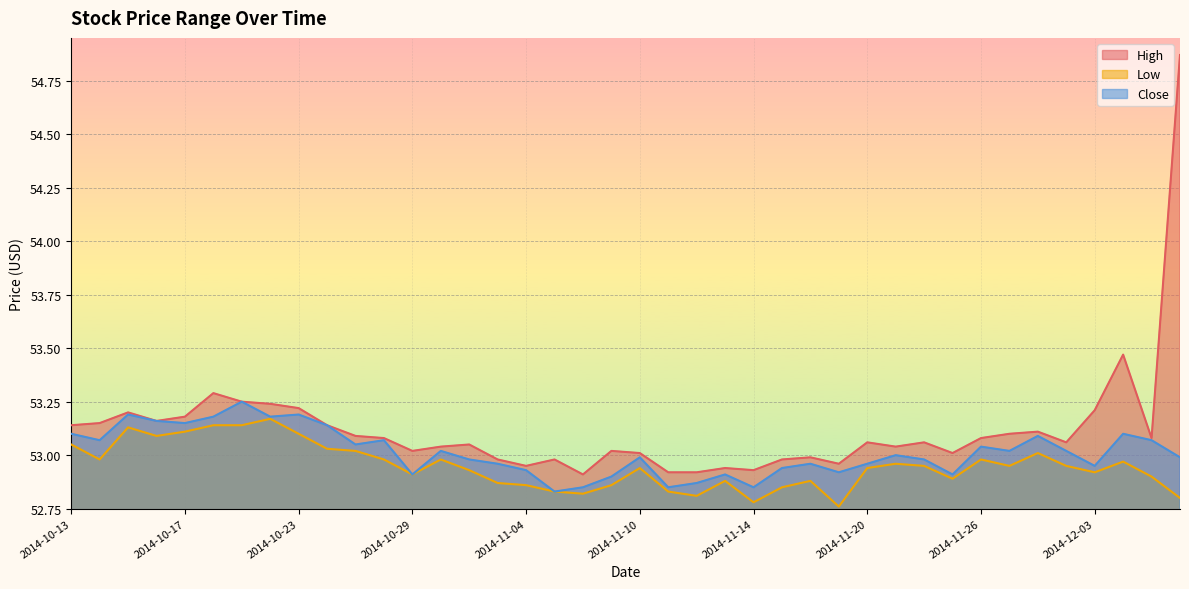

Does the chart display data point markers on the line(s)?

No